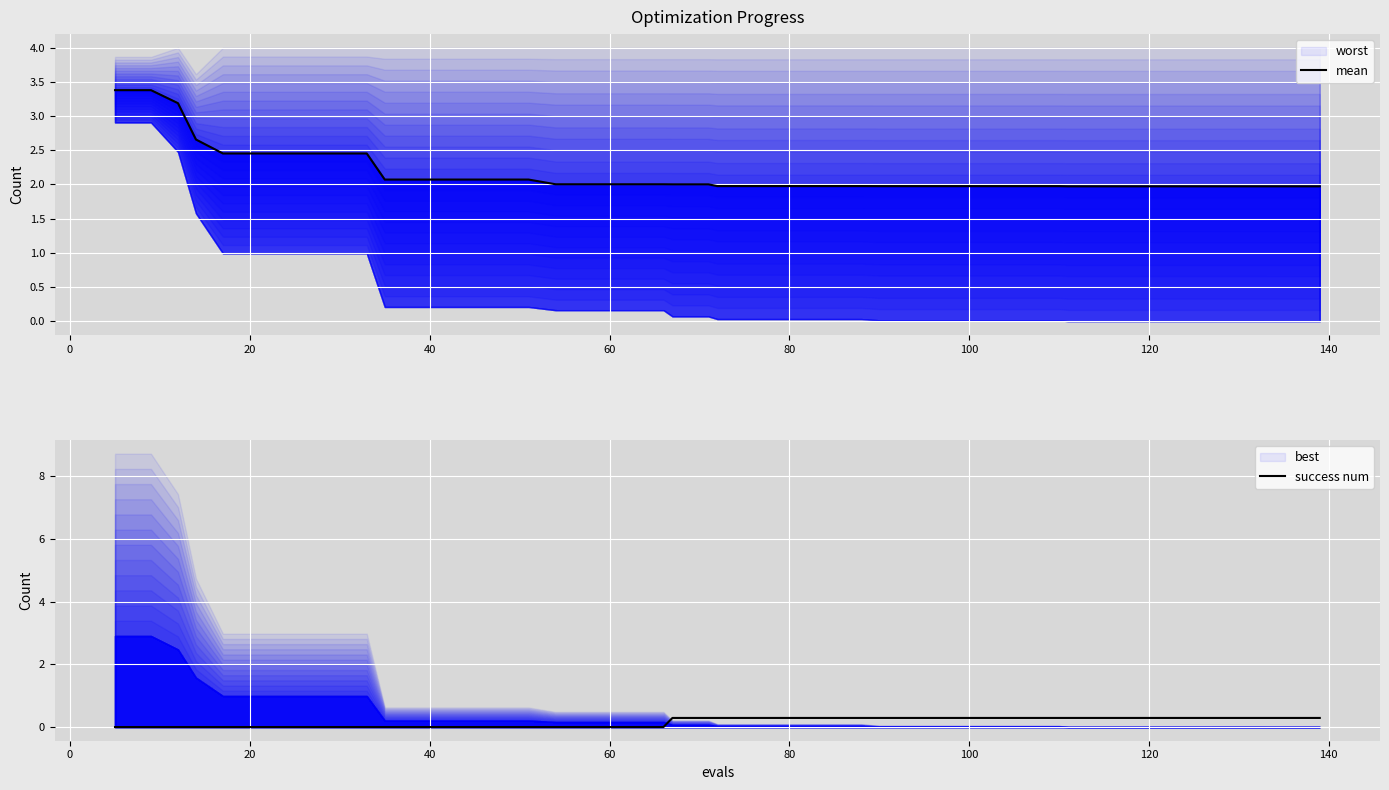

What is the maximum value for success num?

0.3